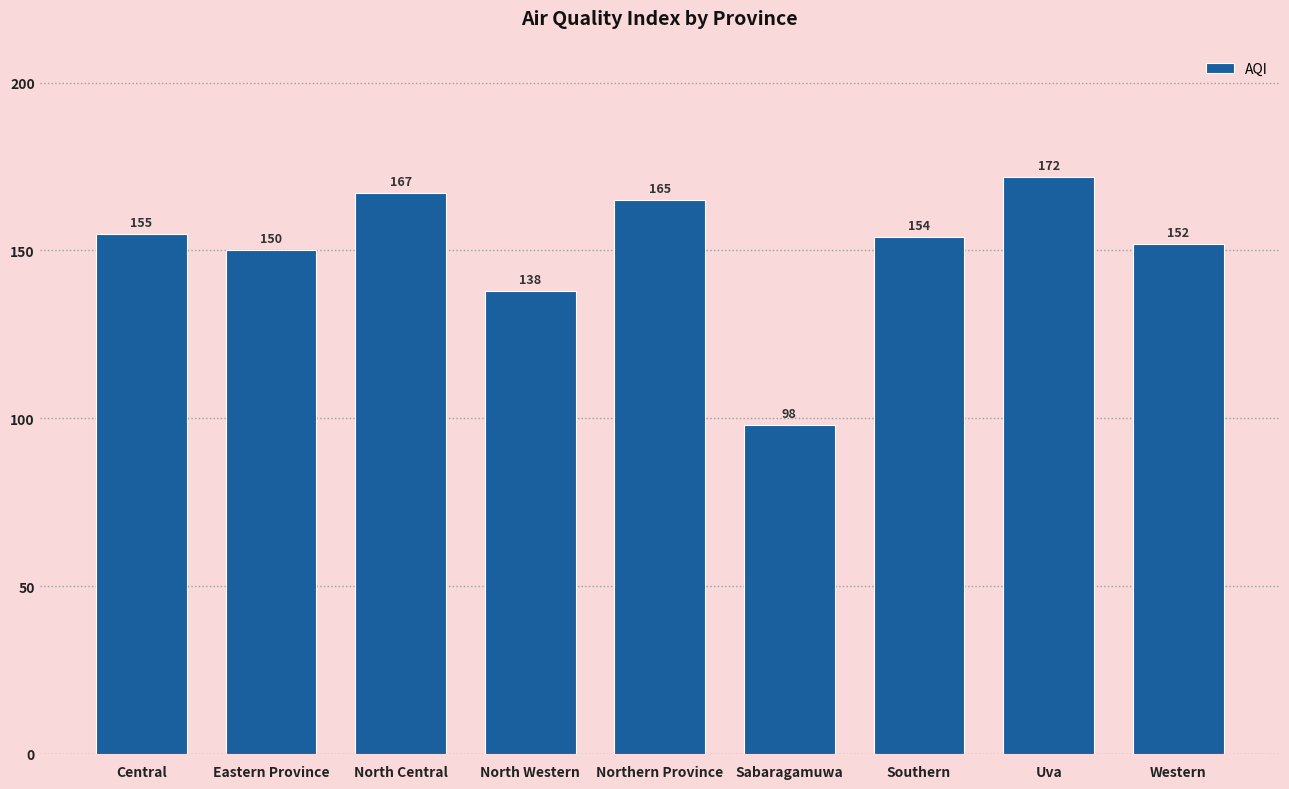

What is the average value?

150